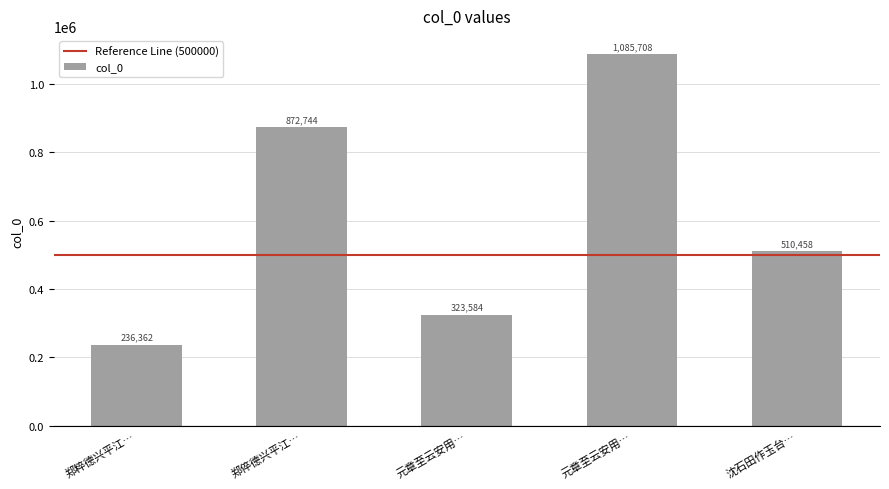

How many data points does each series have?

5